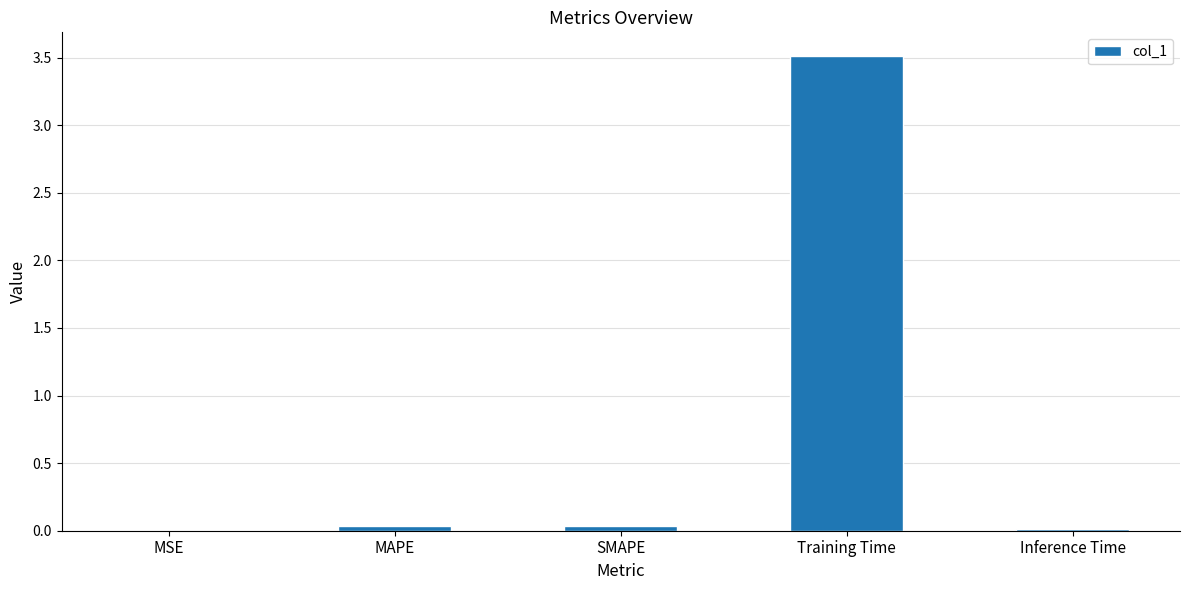

Between MSE and MAPE, which is larger?

MAPE